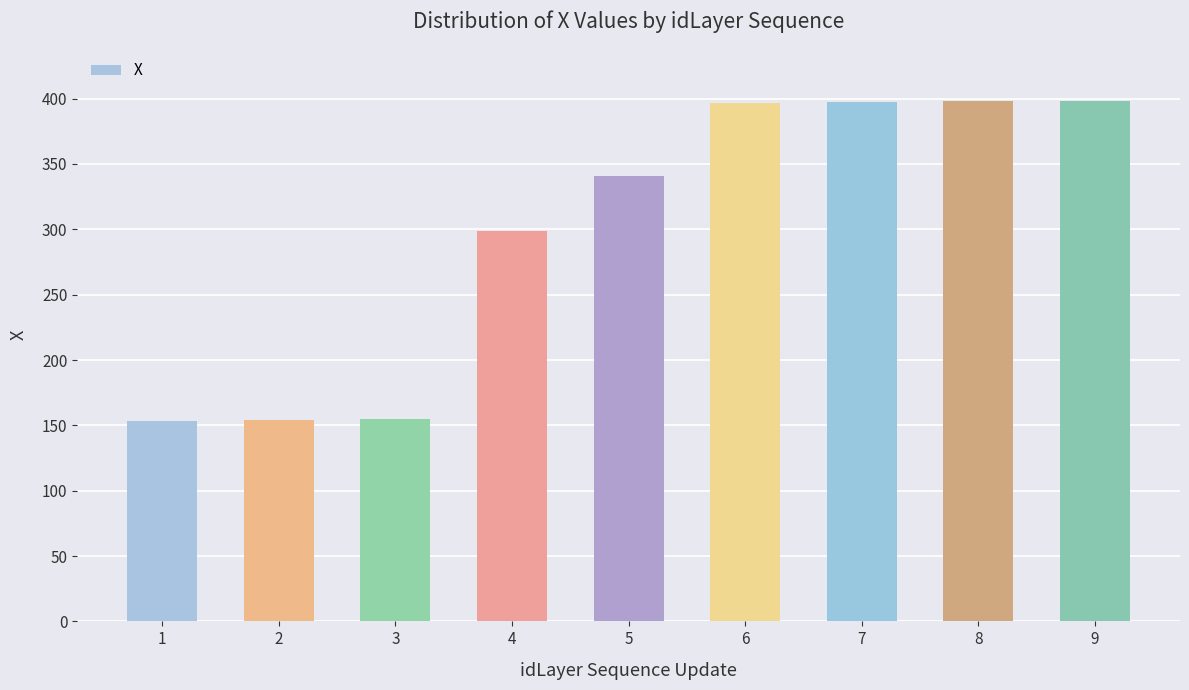

What is the greatest value displayed?

398.5